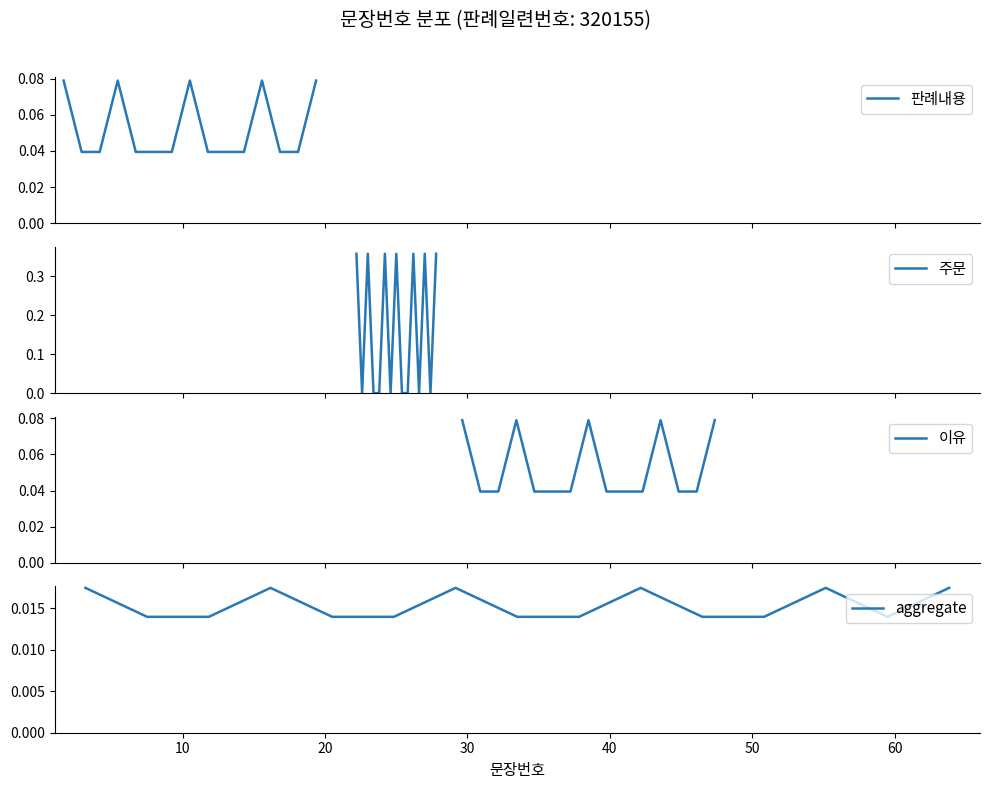

Where is 이유 nearest to the value 0?

40